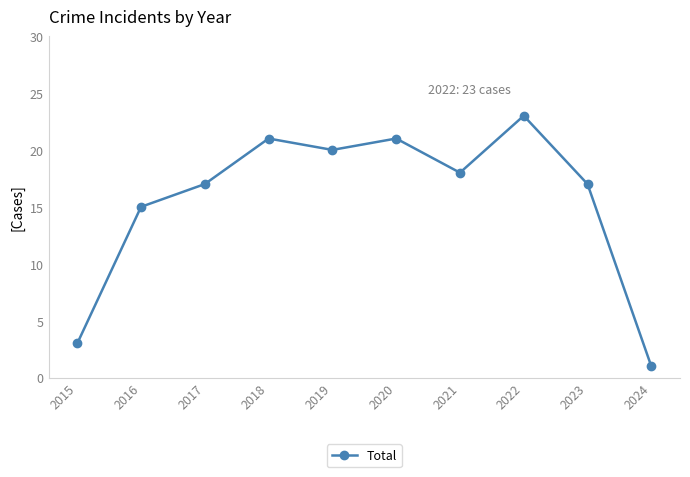

How many interior local valleys (lower than both neighbors) does the data have?

2